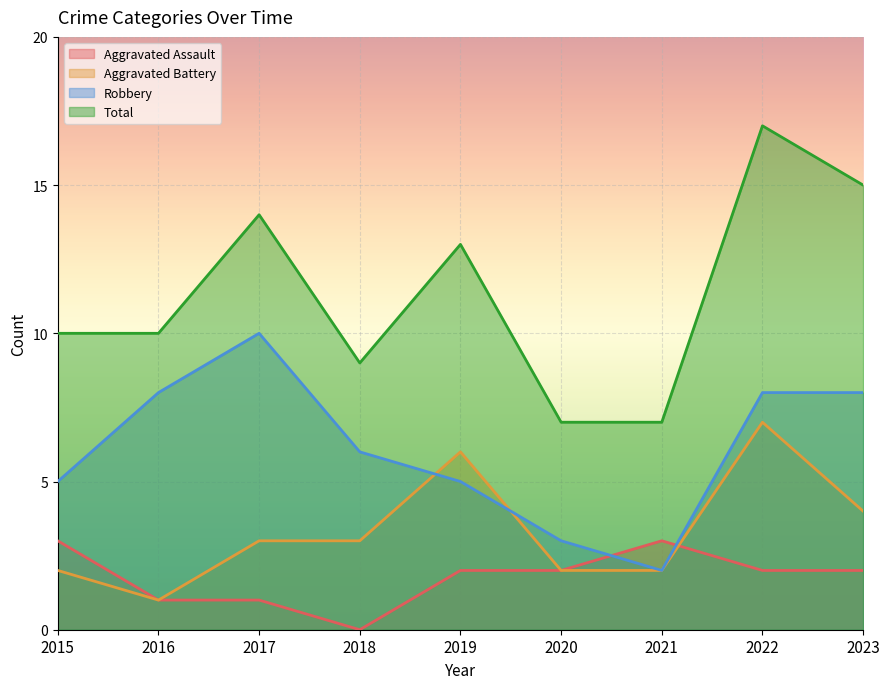

The Aggravated Battery series shows 6 at 2019. True or false?

True